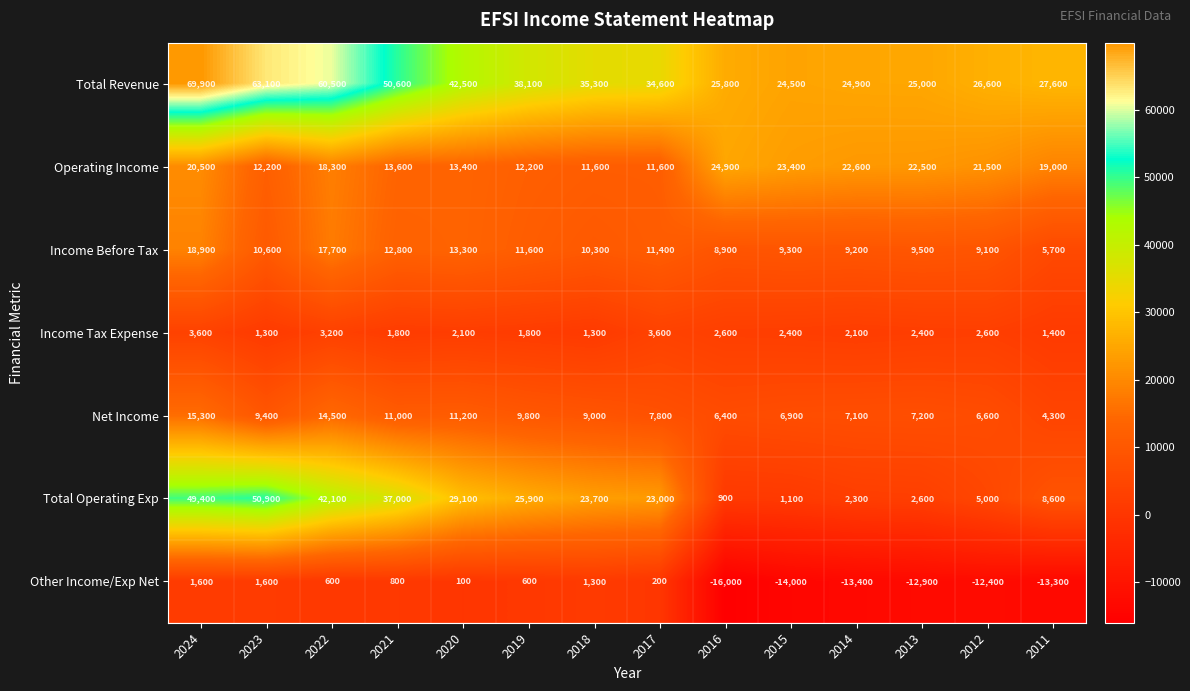

What is the difference between the maximum and minimum values in the Total Revenue series?

45400